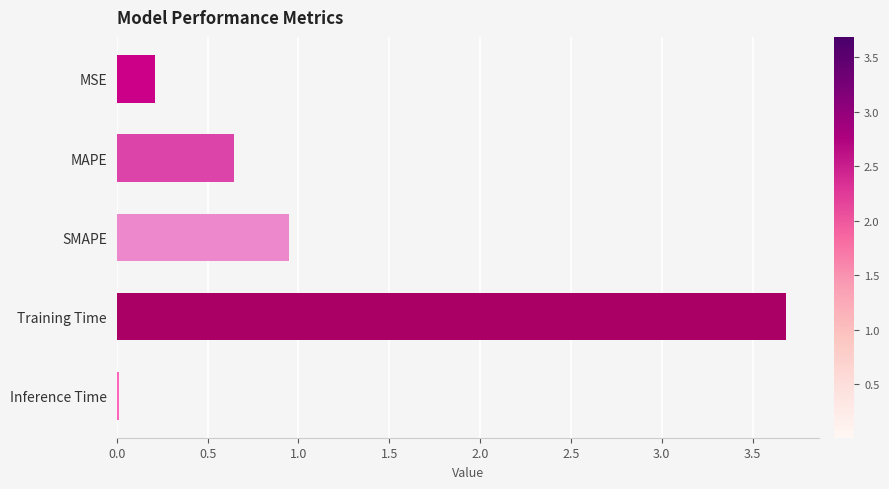

Which category has the highest value across all series?

Training Time